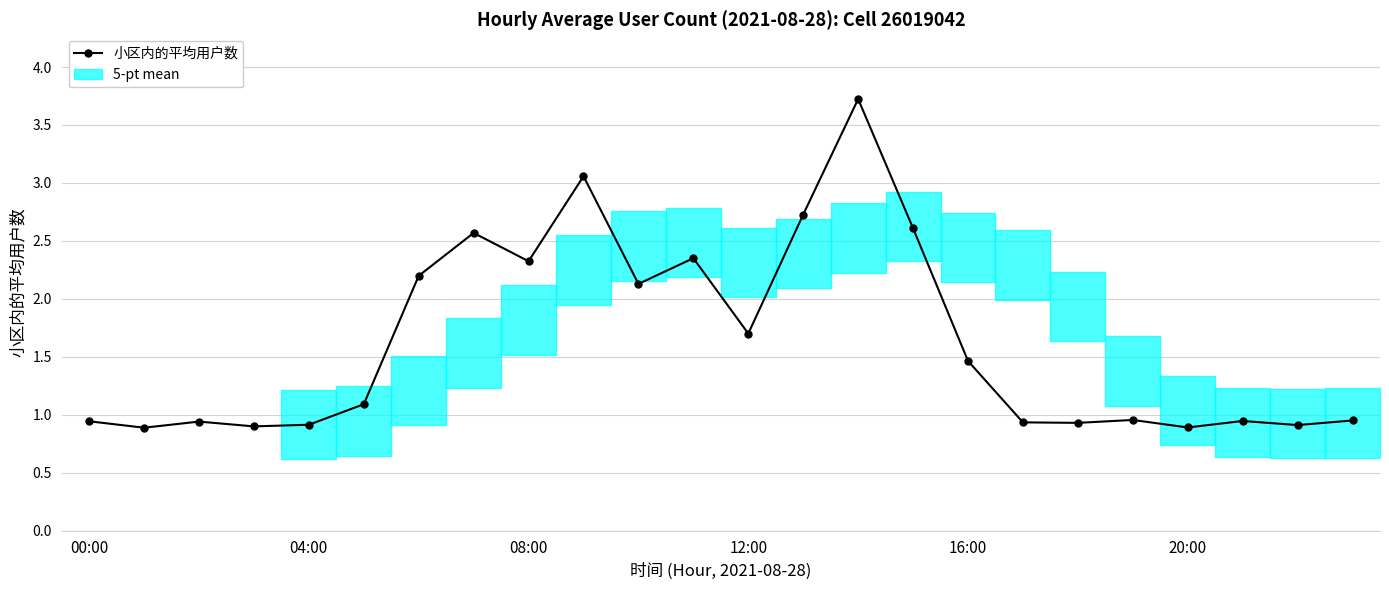

At which label is the value closest to 2?

10